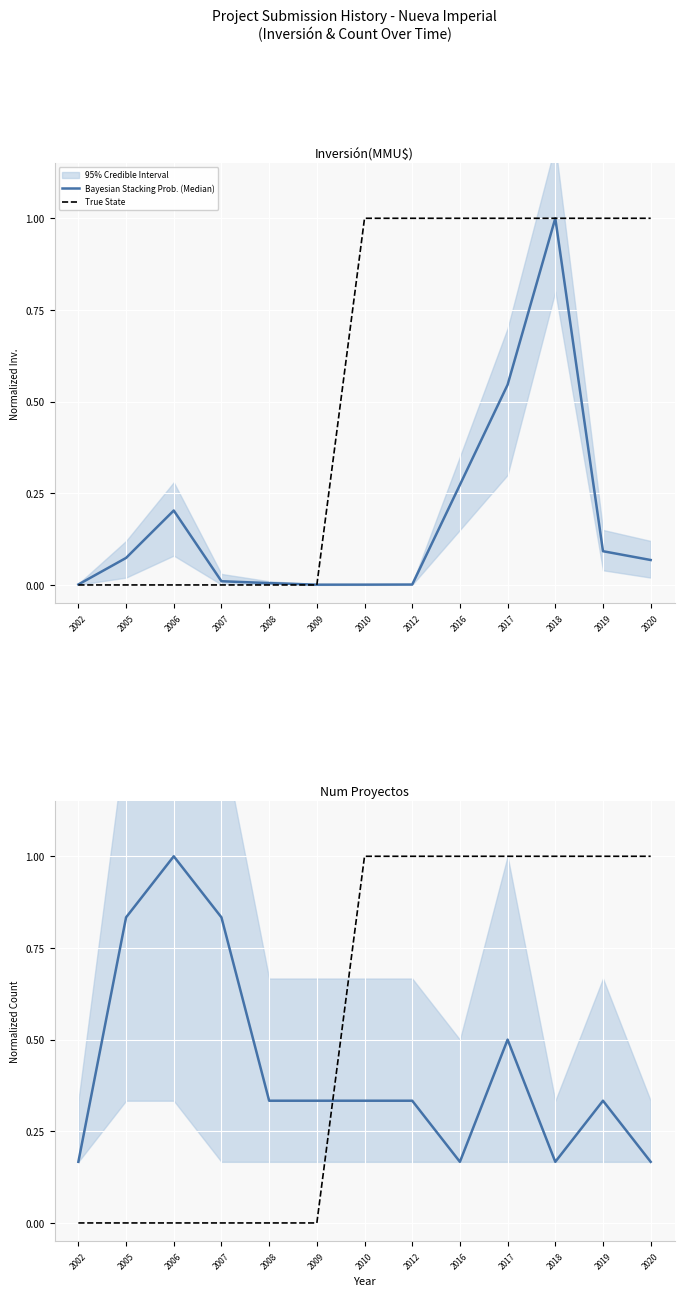

At how many categories does at least one series exceed 0?

13